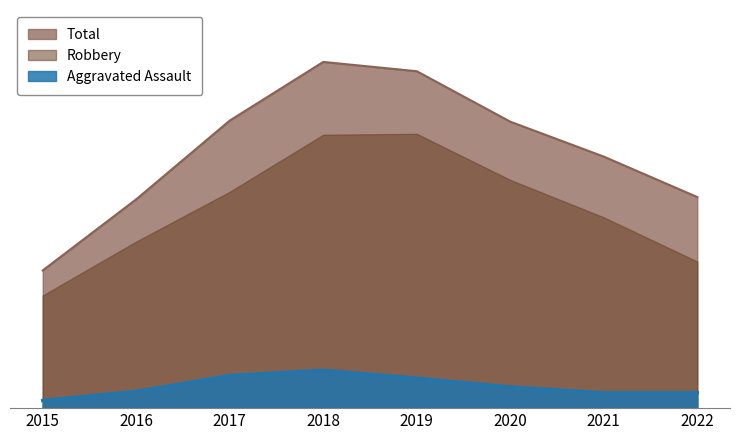

Where is the first local maximum for Aggravated Assault?

2018